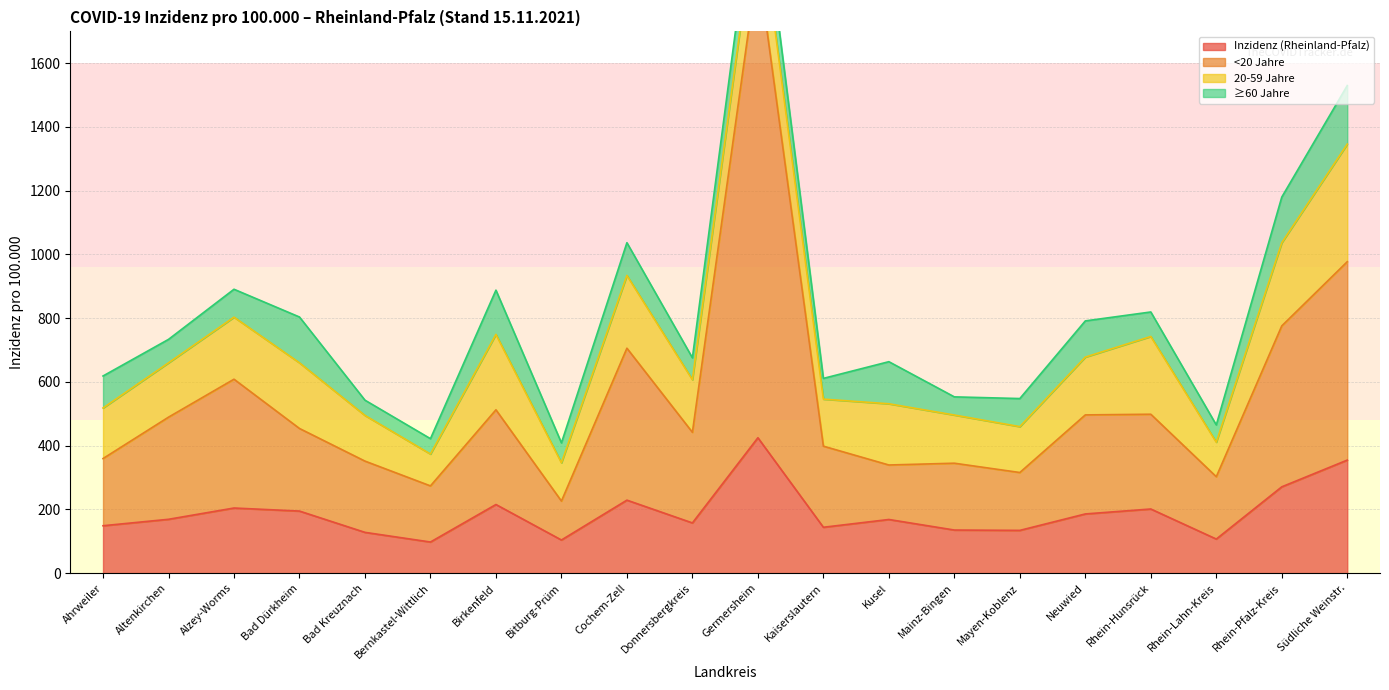

What is the smallest value displayed?

97.6